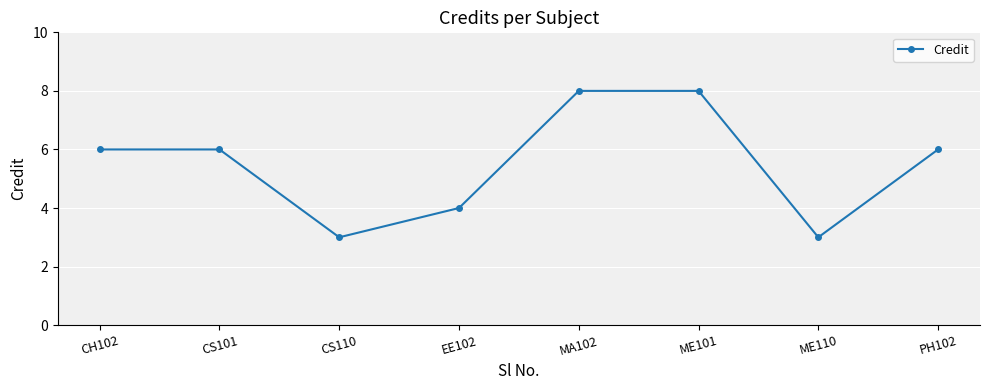

True or false: the data shows 12 at MA102.

False